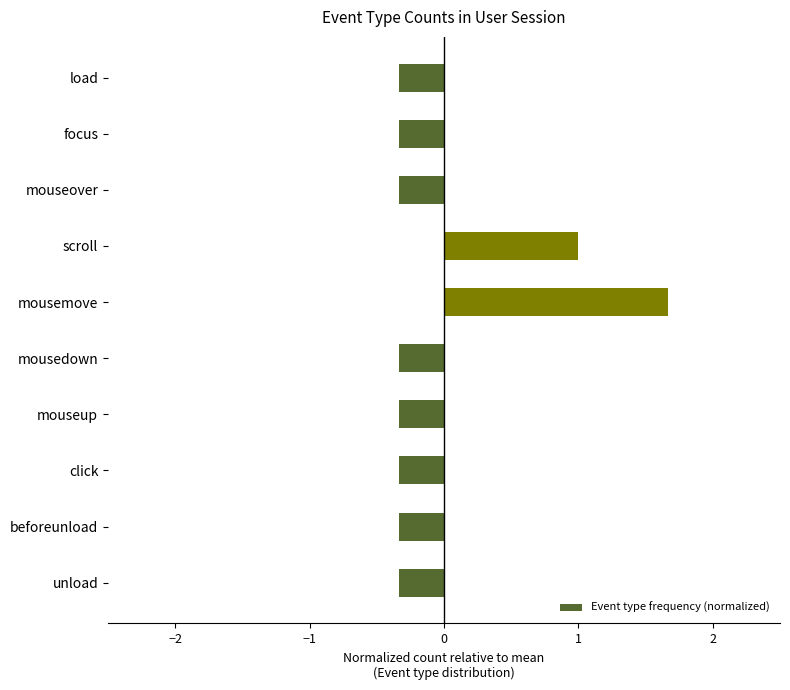

How many bars are there in total?

10